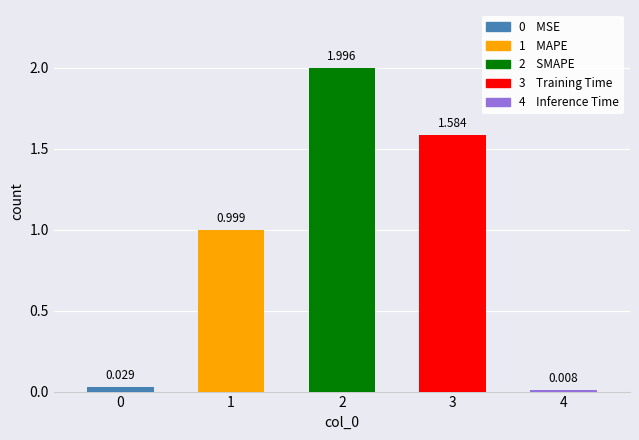

Which category has the highest value across all series?

SMAPE